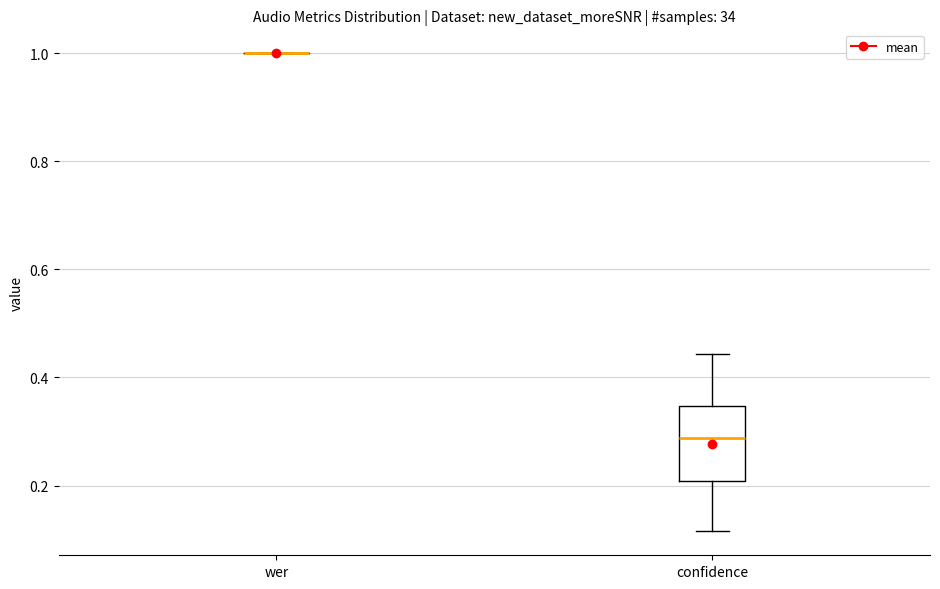

Reading left to right, transcribe this box plot: for each box, give where its median line is, the range the box spans, and where its two whiskers end, as read against the y-axis. The values are not printed on the chart, so give them approximately, as read against the axis.

wer: box collapsed to a line at 1.00, whiskers 1.00 to 1.00
confidence: median 0.28, box 0.20 to 0.34, whiskers 0.12 to 0.44